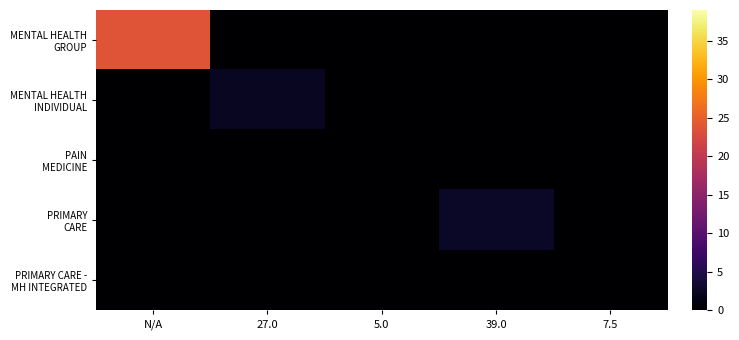

At which category is the sum across all series the highest?

N/A